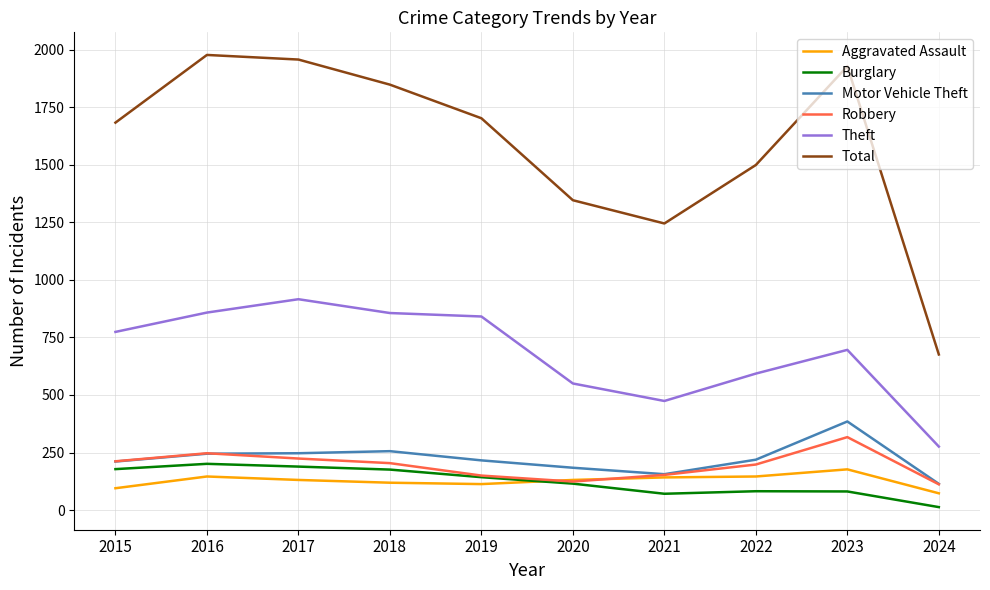

Rank the series by their maximum value, from lowest to highest.

Aggravated Assault, Burglary, Robbery, Motor Vehicle Theft, Theft, Total